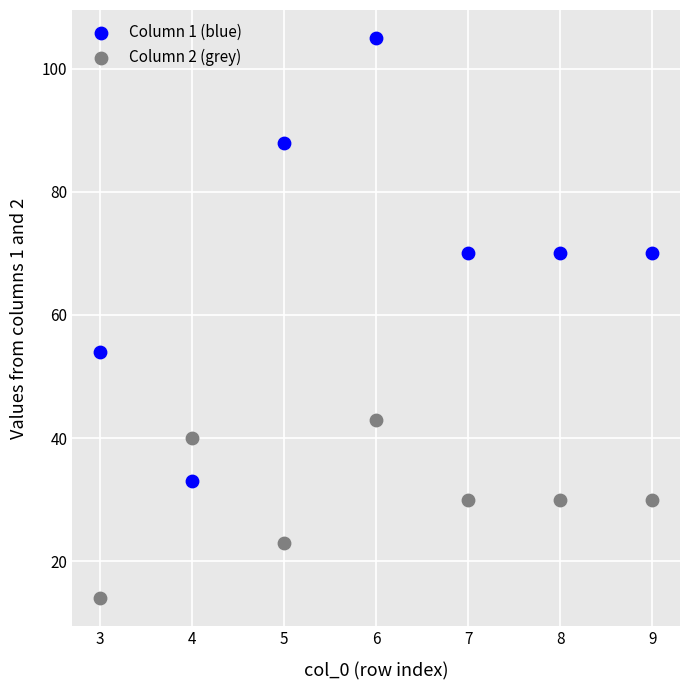

Which series contains the highest Y value?

Column 1 (blue)